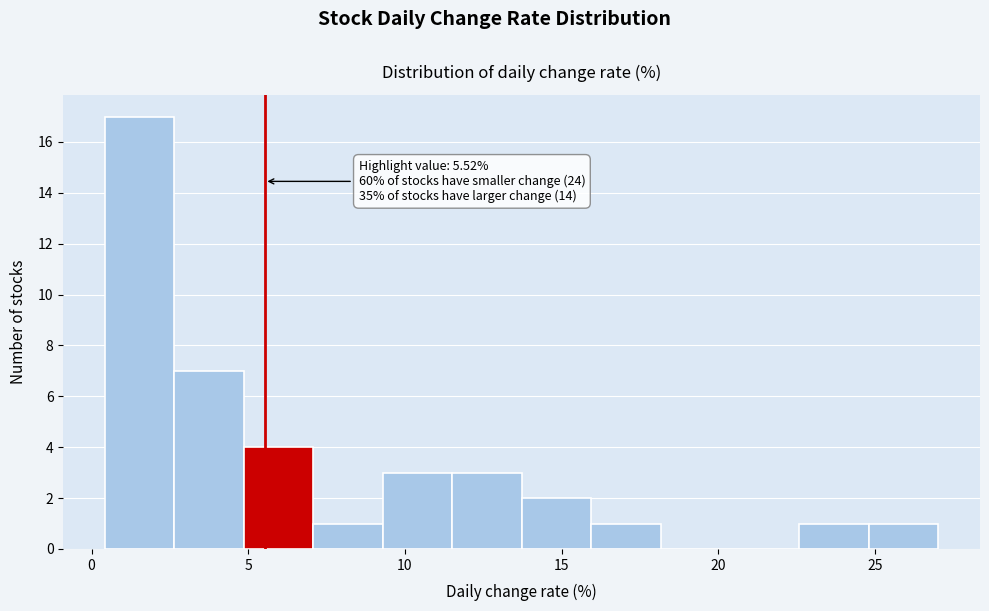

Which range on the x-axis has the tallest bar?

0.5 to 2.5